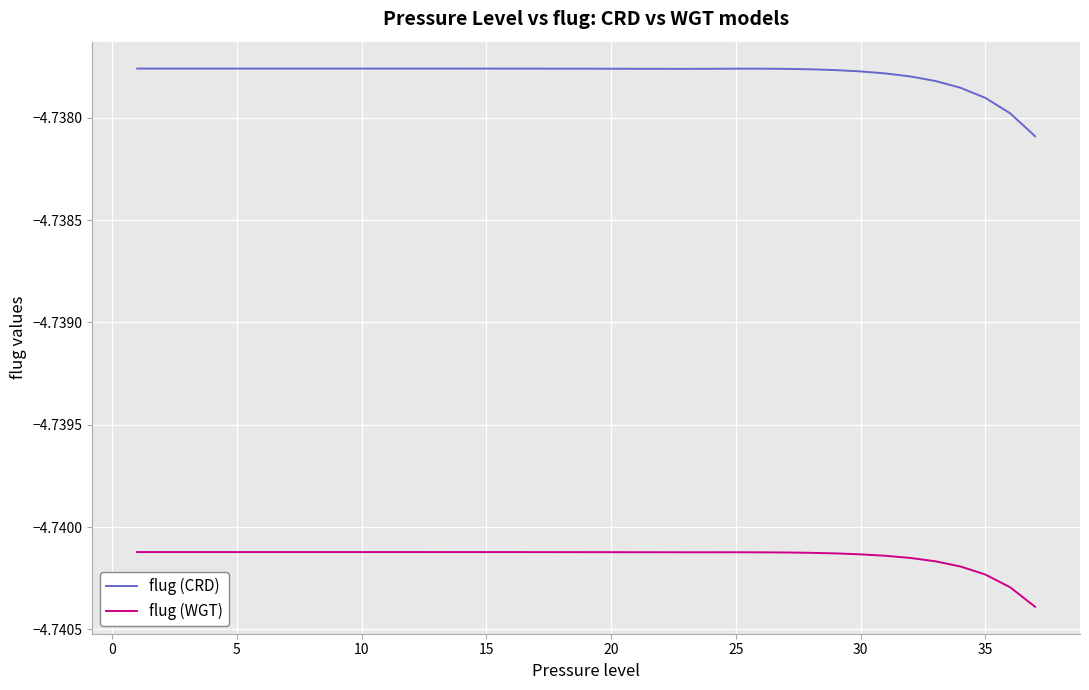

True or false: flug (CRD) and flug (WGT) cross at least once.

False